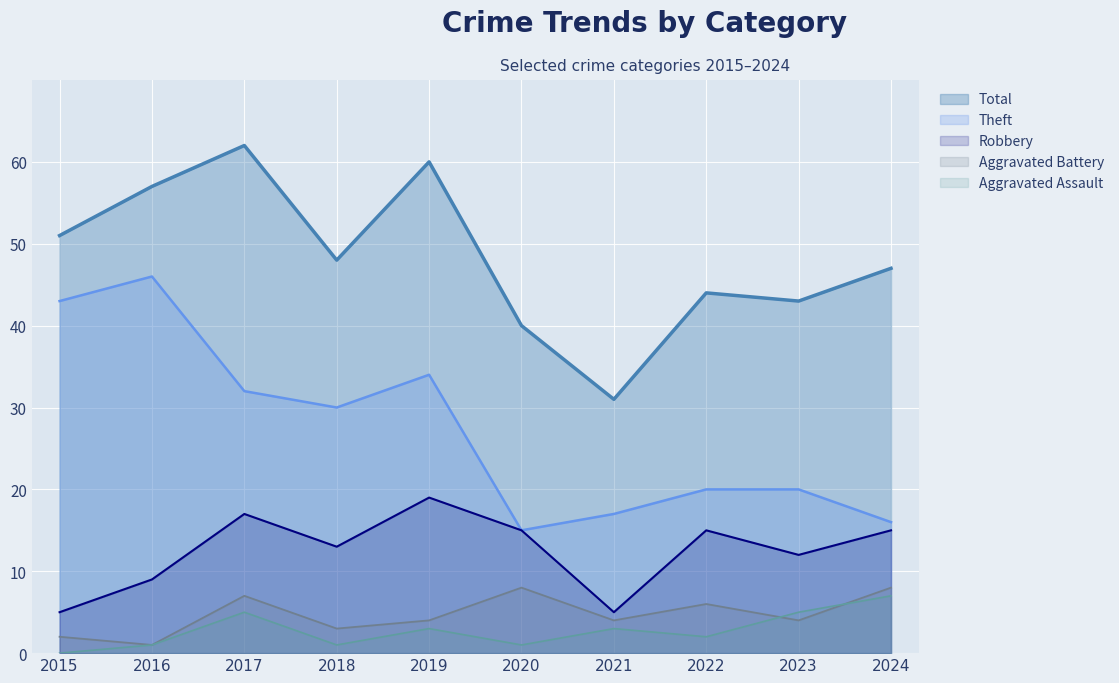

The Aggravated Battery series shows 14 at 2020. True or false?

False